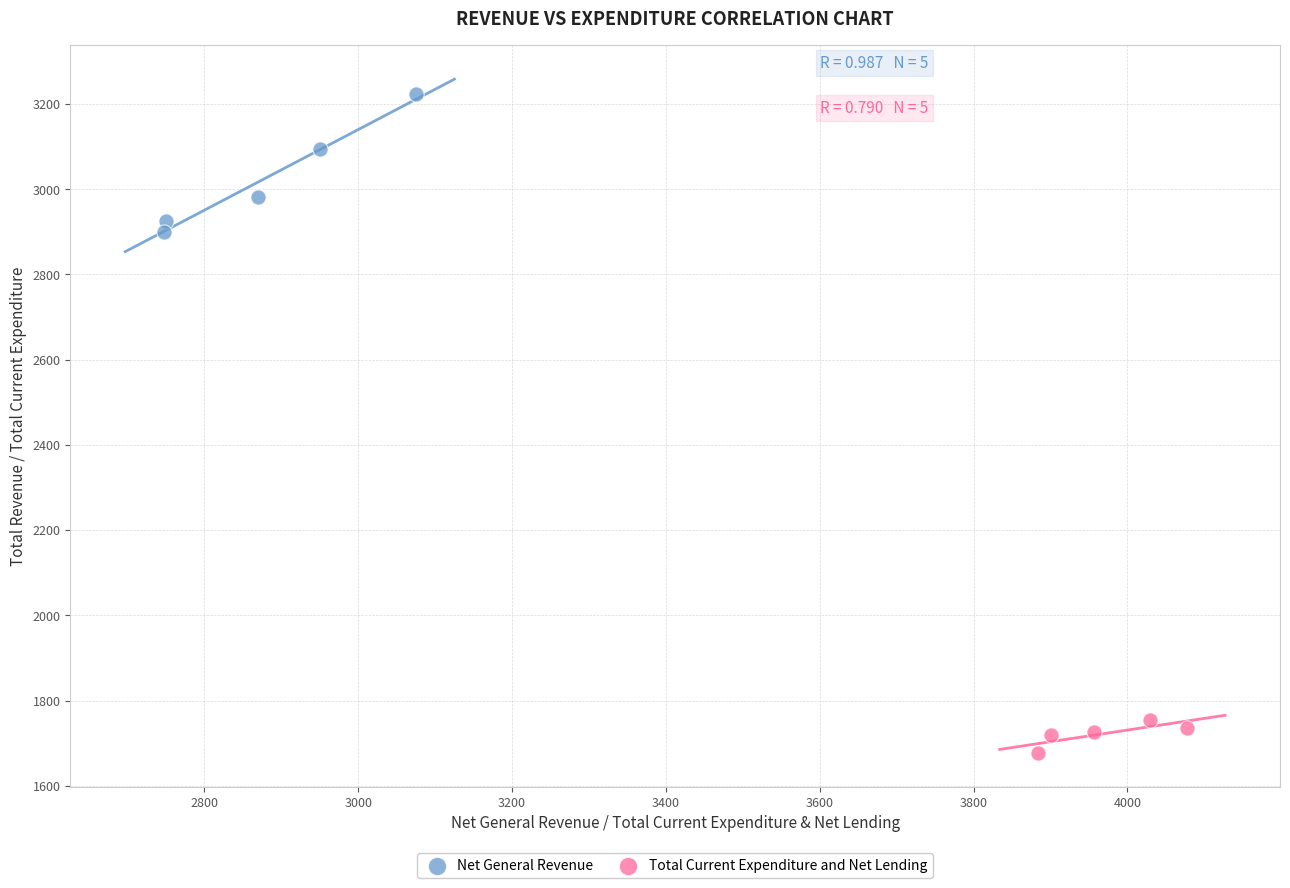

Which series reaches the maximum Y coordinate?

Net General Revenue